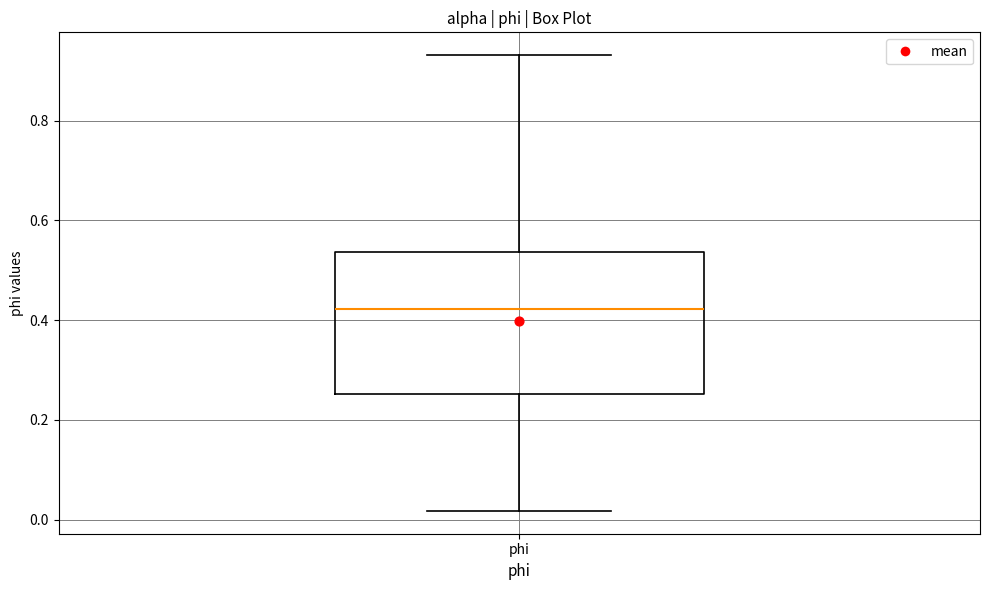

Transcribe this box plot: give where the median line is, the range the box spans, and where the two whiskers end, as read against the y-axis. The values are not printed on the chart, so give them approximately, as read against the axis.

median 0.42, box 0.26 to 0.54, whiskers 0.02 to 0.94